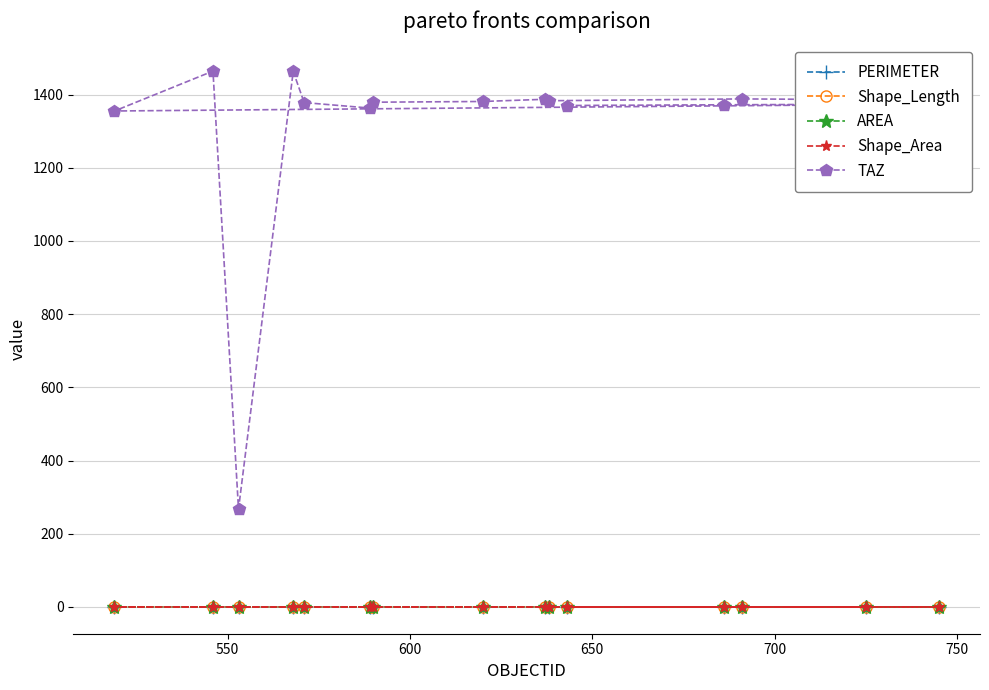

True or false: AREA and Shape_Area intersect in this chart.

False